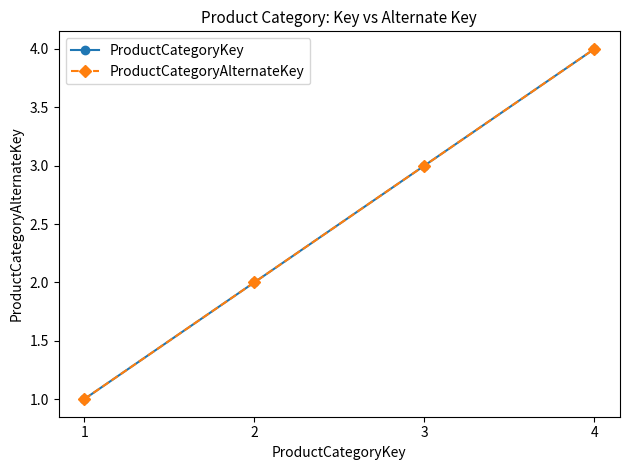

Does the chart have visible grid lines?

No